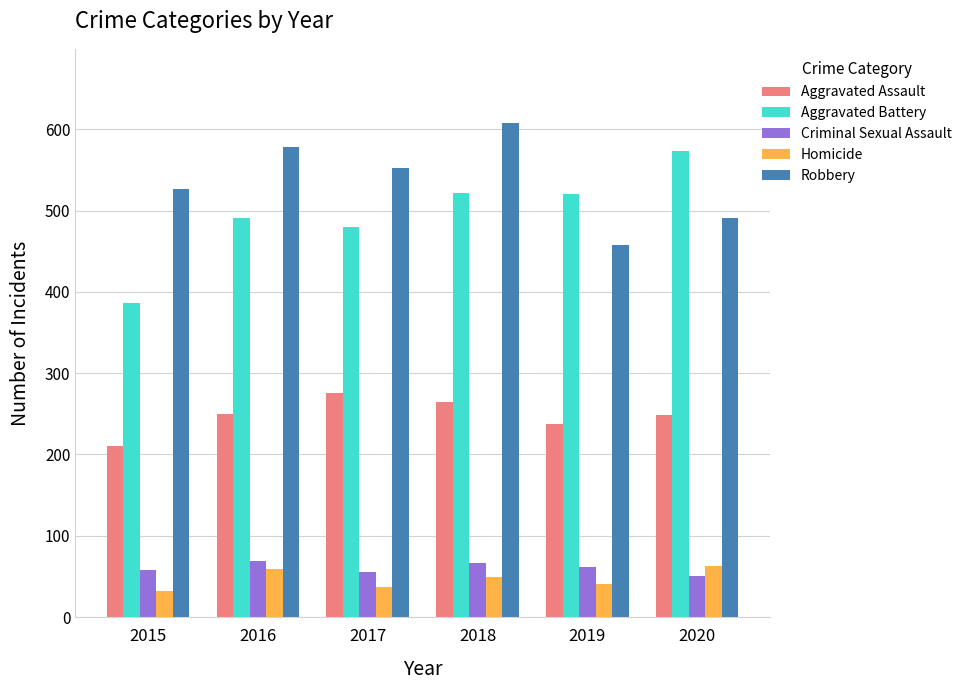

Which category has the highest value across all series?

2018